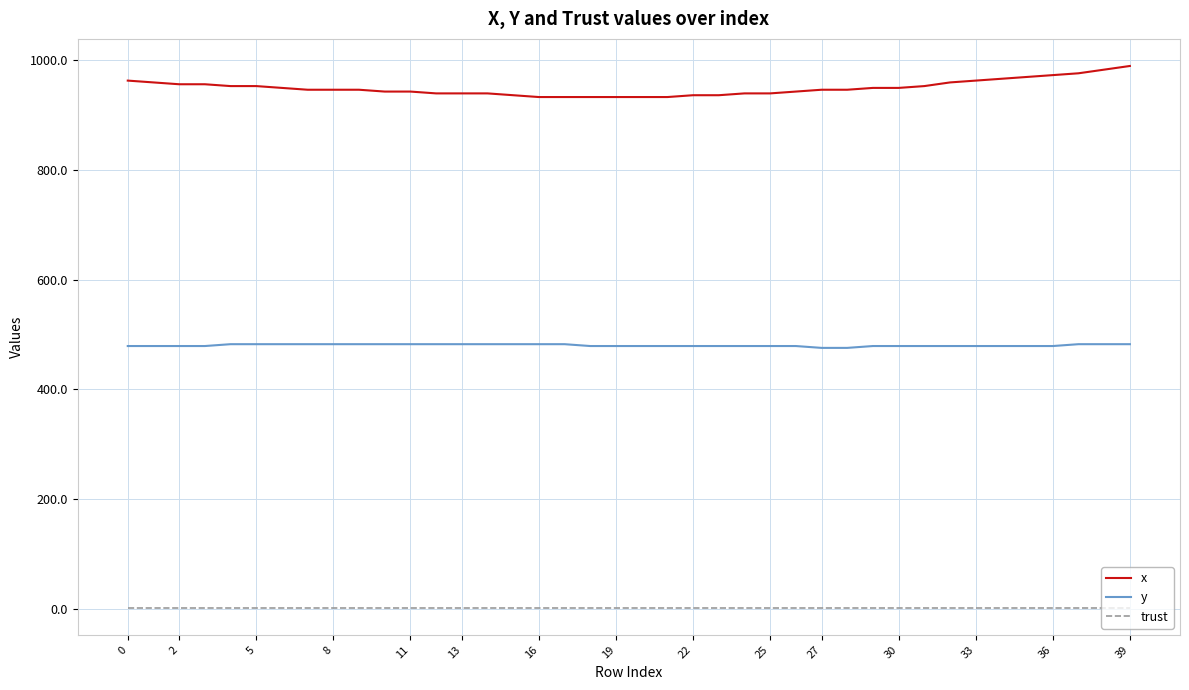

What is the maximum value shown in the chart?

990.0